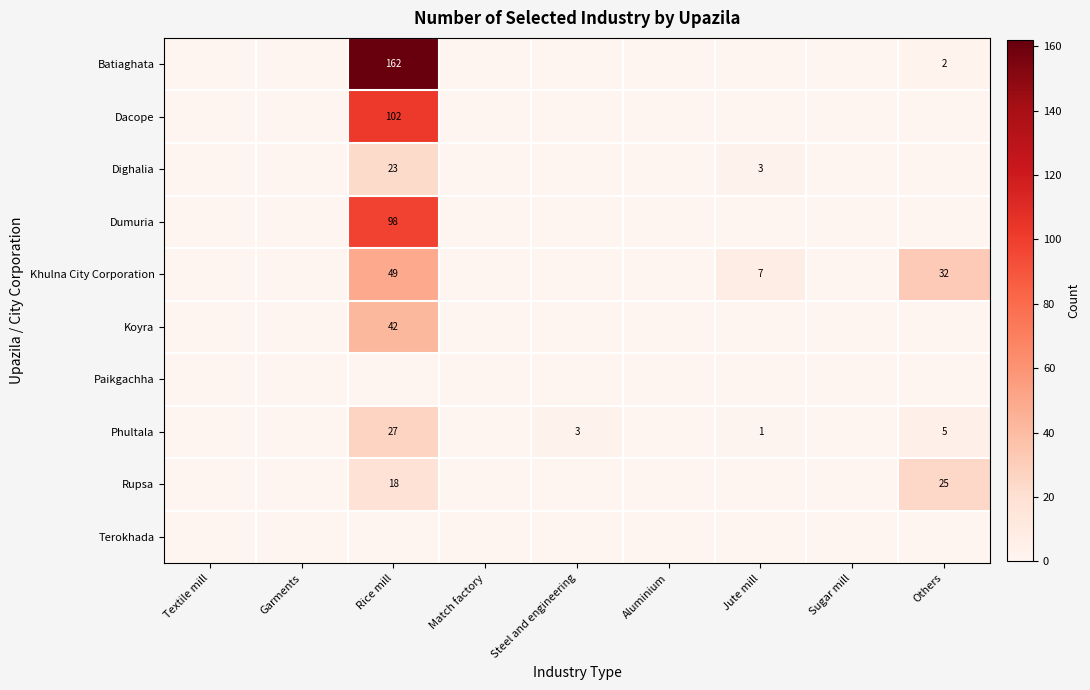

The Koyra series shows 42 at Rice mill. True or false?

True